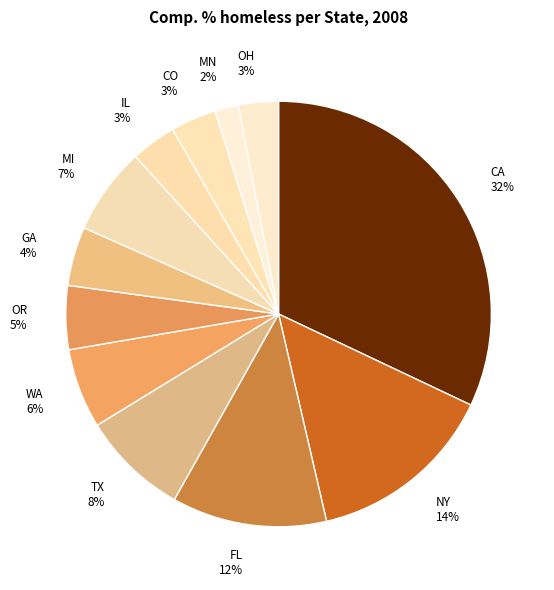

Between CA and OH, which is larger?

CA